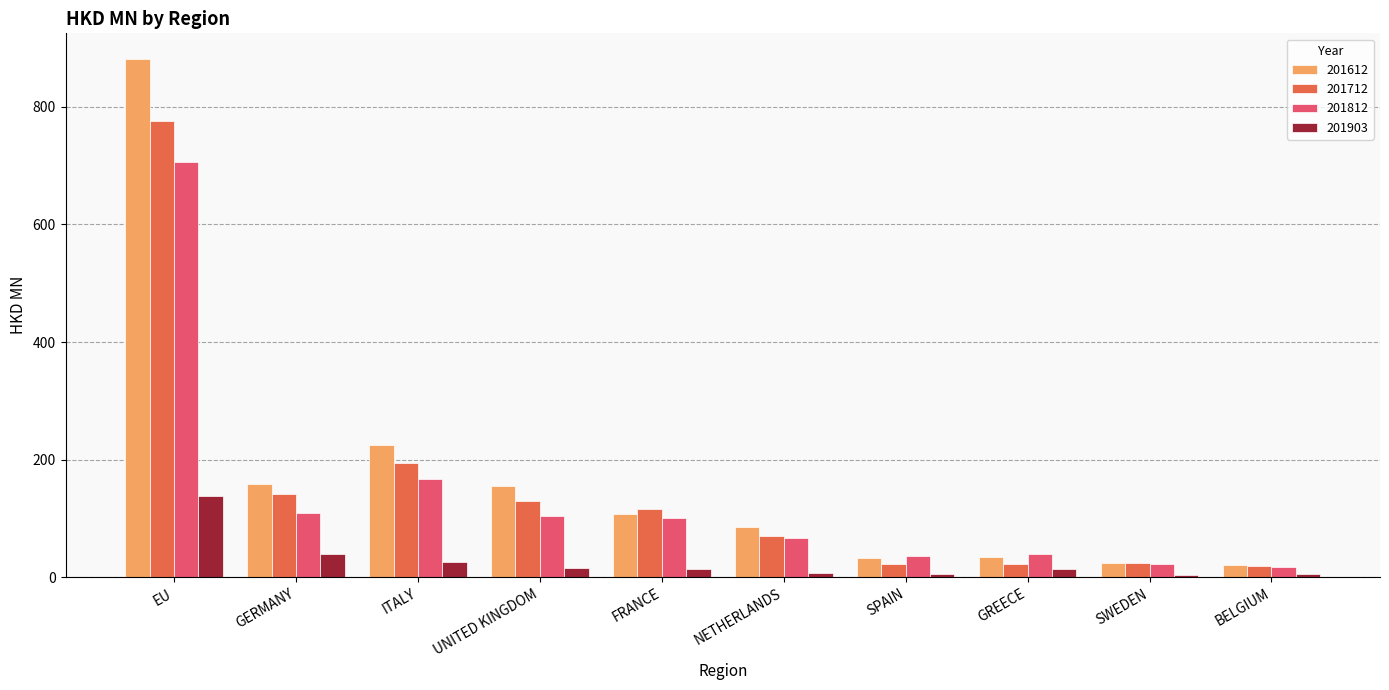

Which series has the largest total across all categories?

201612